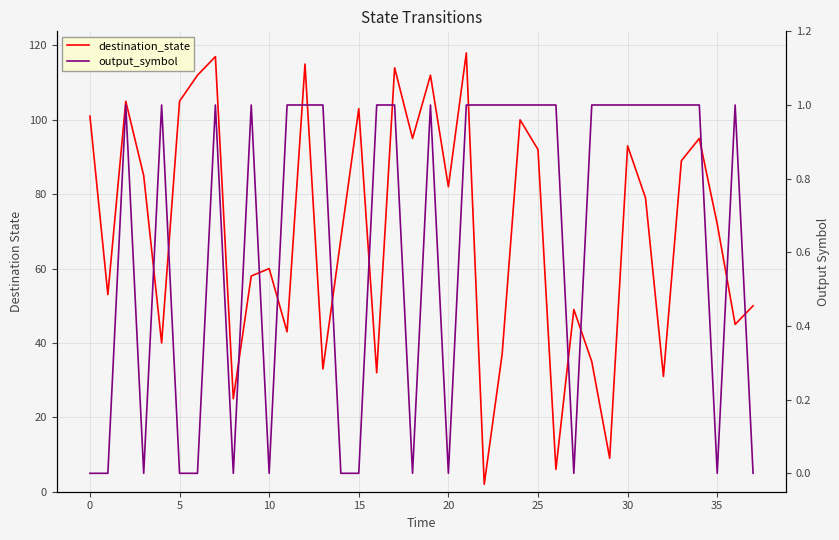

What is the difference between the maximum and second lowest values in the destination_state series?

112